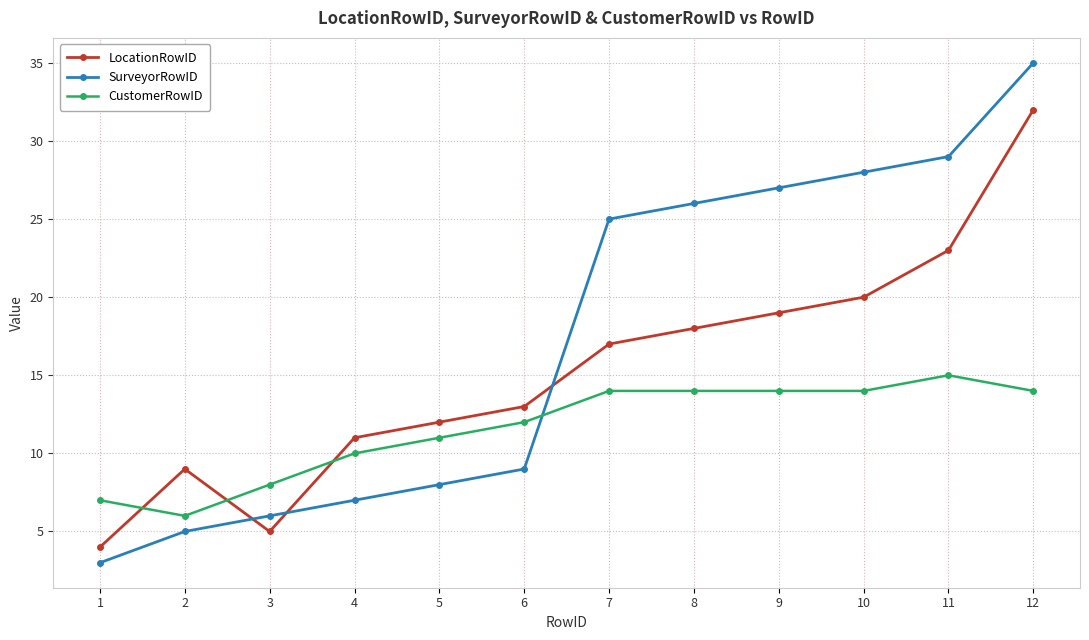

At which category is the sum across all series the highest?

12